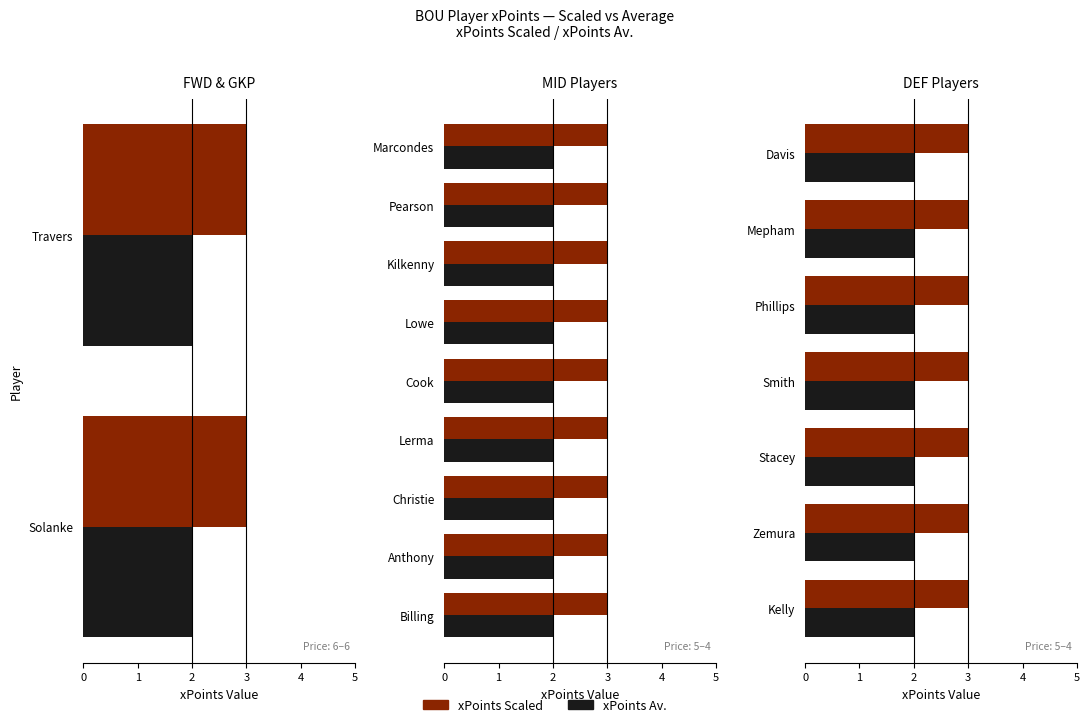

Is the value of xPoints Av. at Phillips greater than the value of xPoints Scaled at Stacey?

No